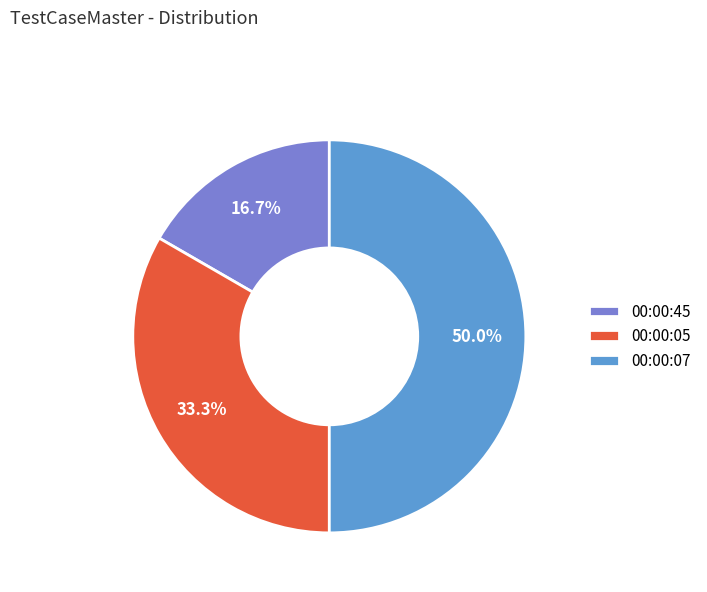

Which category has the biggest portion of the pie?

00:00:07